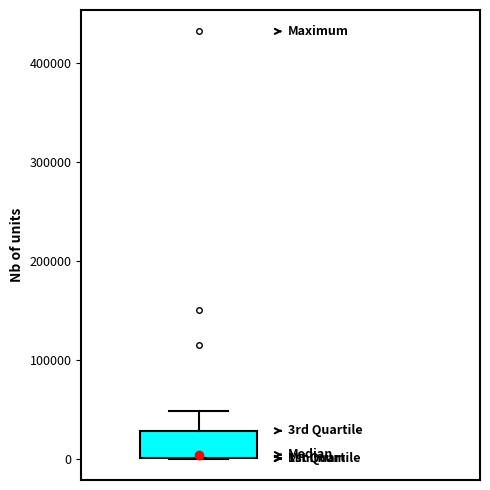

Transcribe this box plot: give where the median line is, the range the box spans, and where the two whiskers end, as read against the y-axis. The values are not printed on the chart, so give them approximately, as read against the axis.

median 0 (just above the box's lower edge), box 0 to 30000, whiskers 0 to 50000